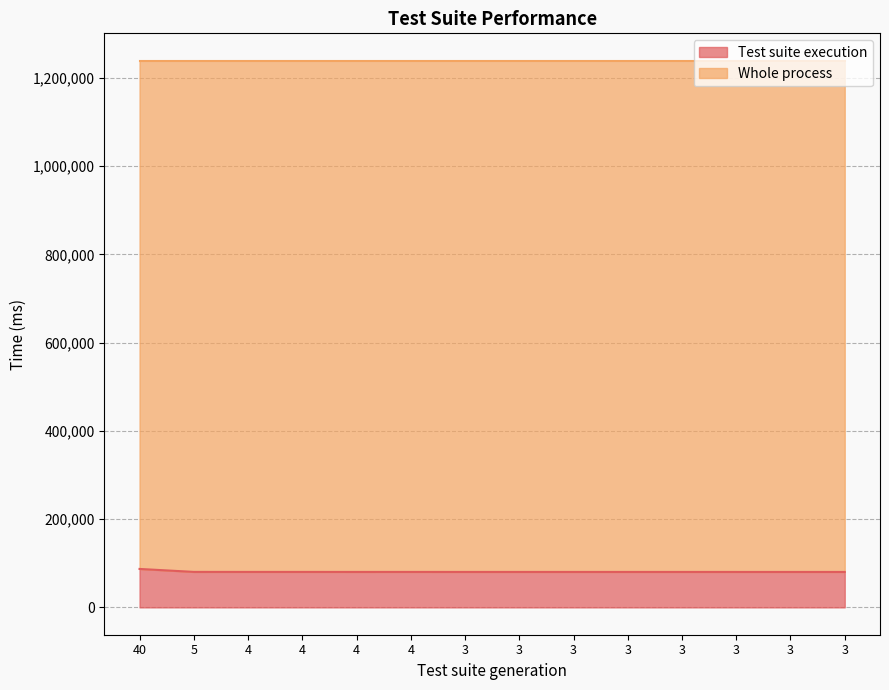

How many points are higher than both their immediate neighbors (excluding endpoints)?

4